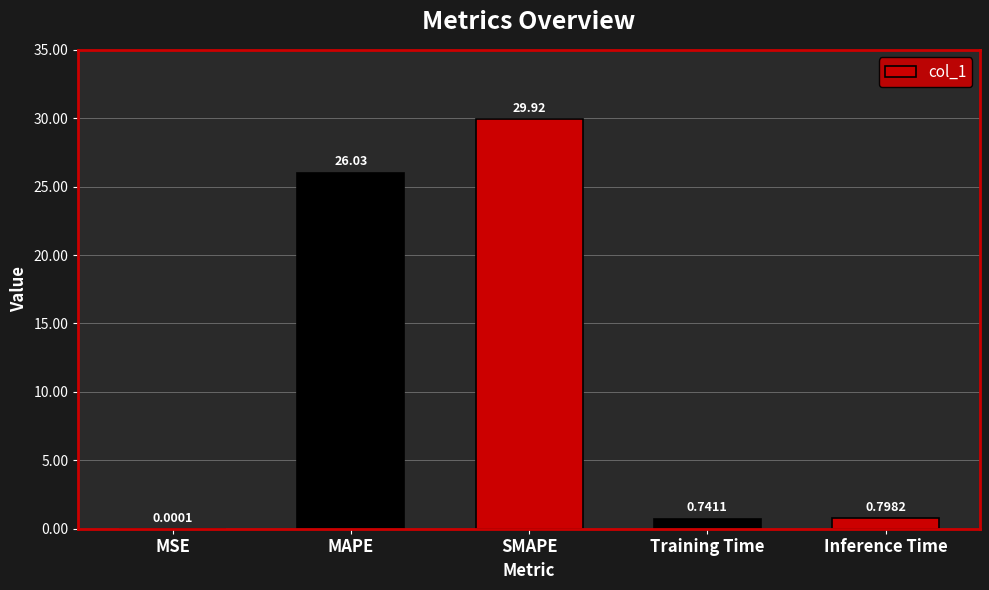

What is the sum of the values at SMAPE and MSE?

29.9